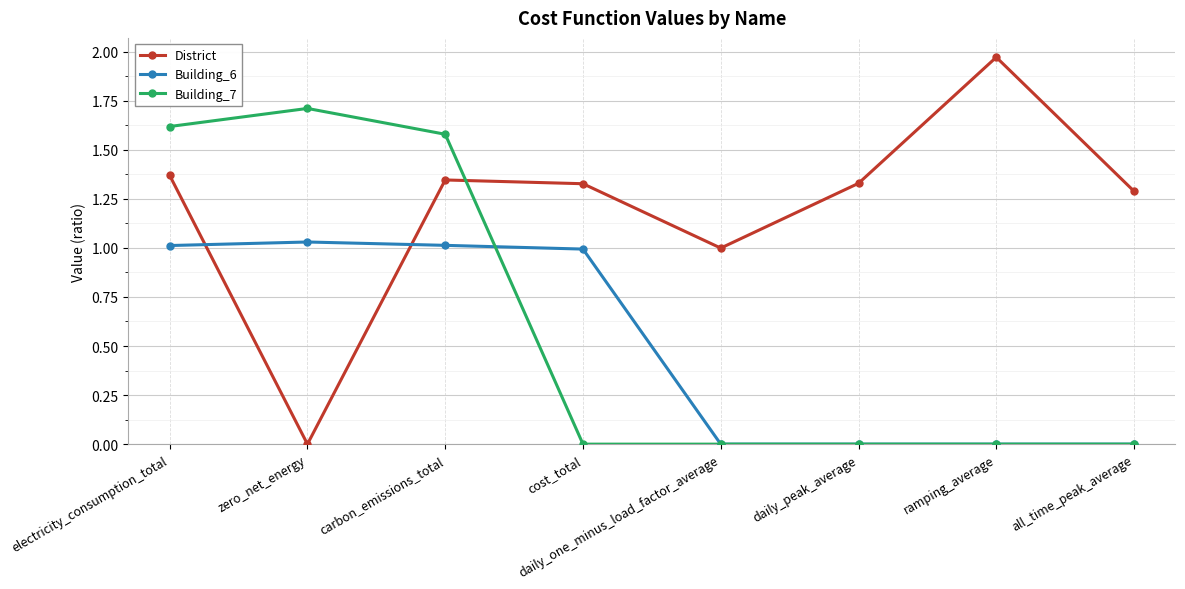

What is the average value of the District series?

1.2